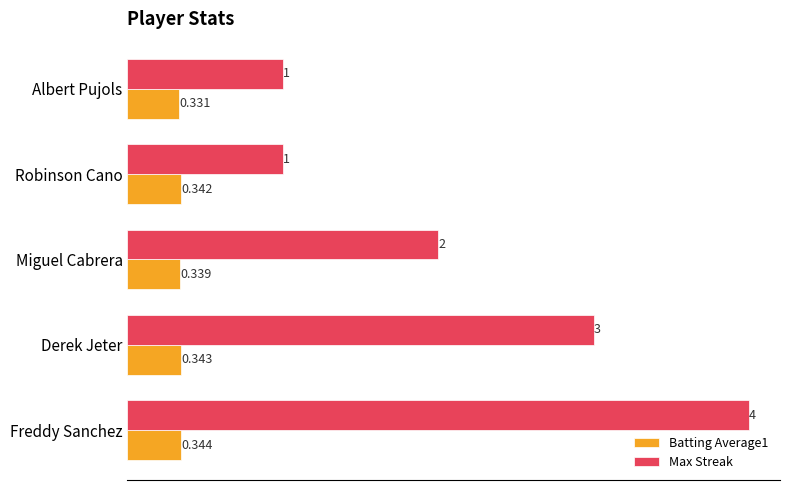

Is the value of Max Streak at Albert Pujols greater than the value of Batting Average1 at Albert Pujols?

Yes